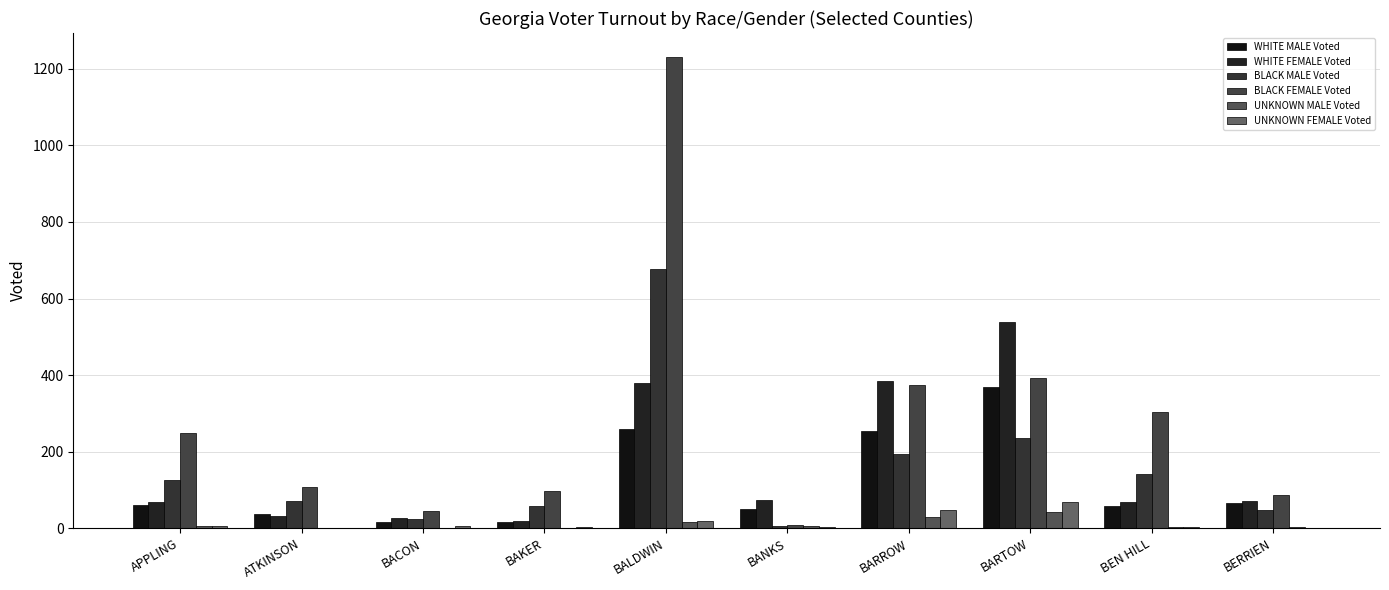

Which category has the highest value across all series?

BALDWIN